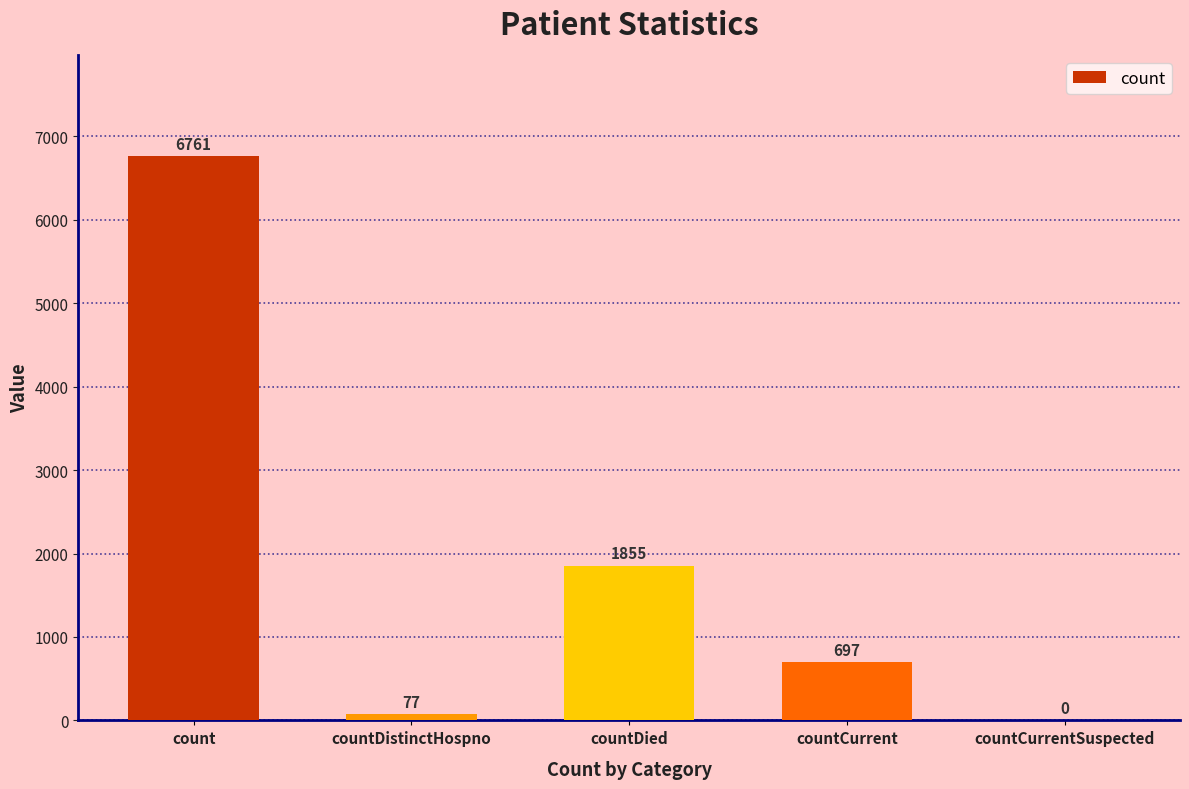

What is the sum of all values?

9390